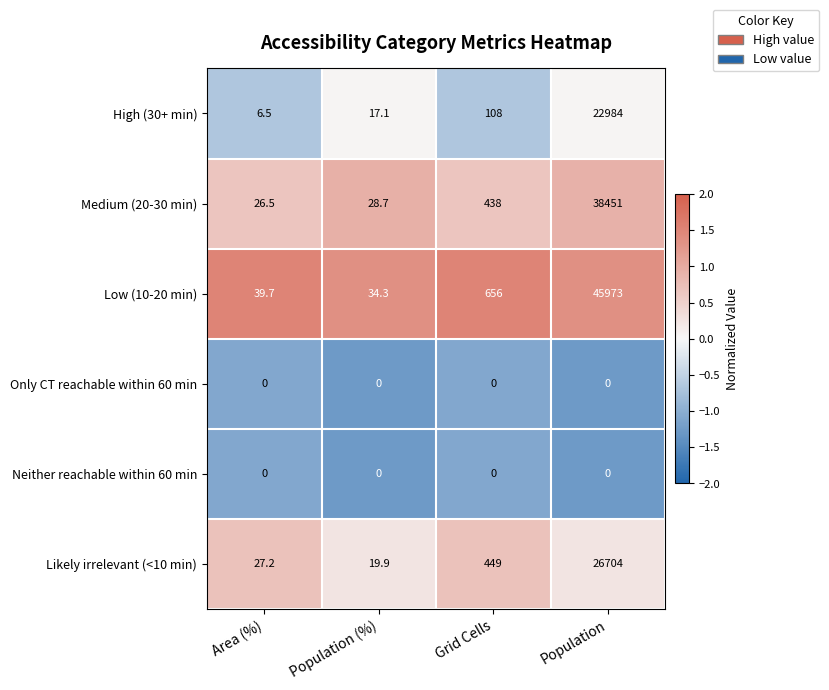

Which category has the lowest value in the Medium (20-30 min) series?

Area (%)